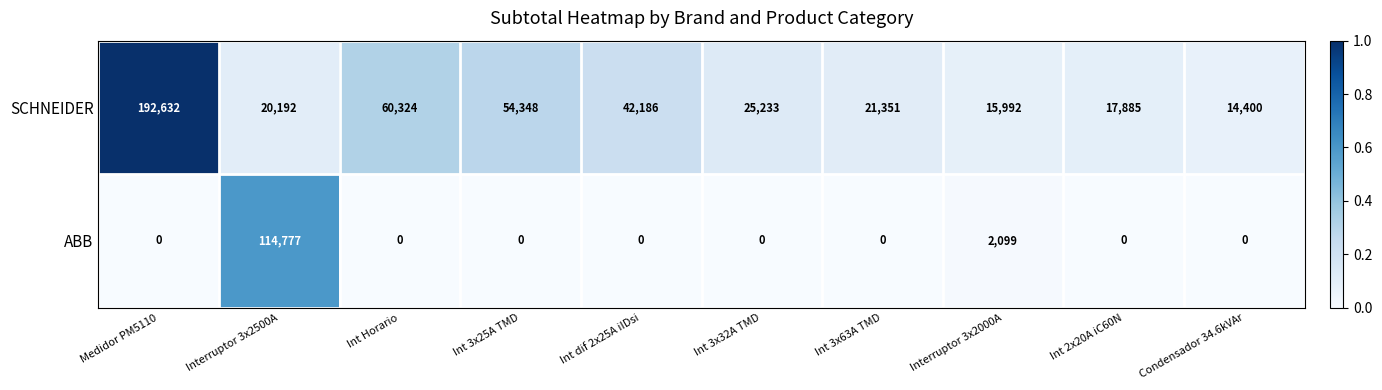

Reading left to right, transcribe all the data shown in this chart.

SCHNEIDER: 192632	20192	60324	54348	42186	25233	21351	15992	17885	14400
ABB: 0	114777	0	0	0	0	0	2099	0	0